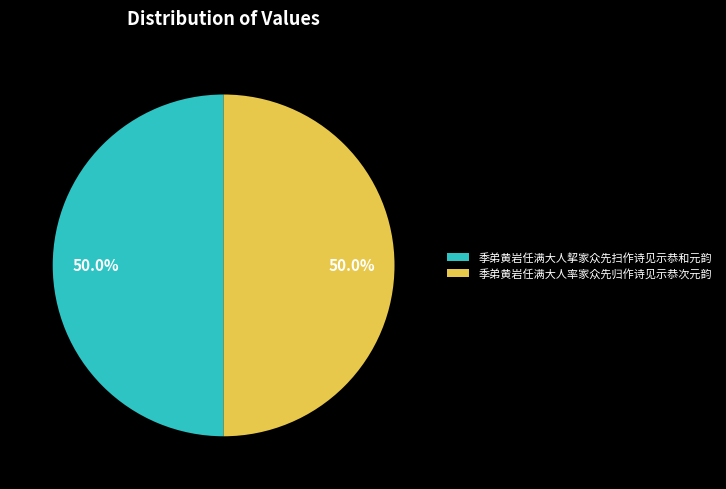

Approximately how many times larger is the value at 季弟黄岩任满大人率家众先归作诗见示恭次元韵 compared to 季弟黄岩任满大人挈家众先扫作诗见示恭和元韵?

1.0